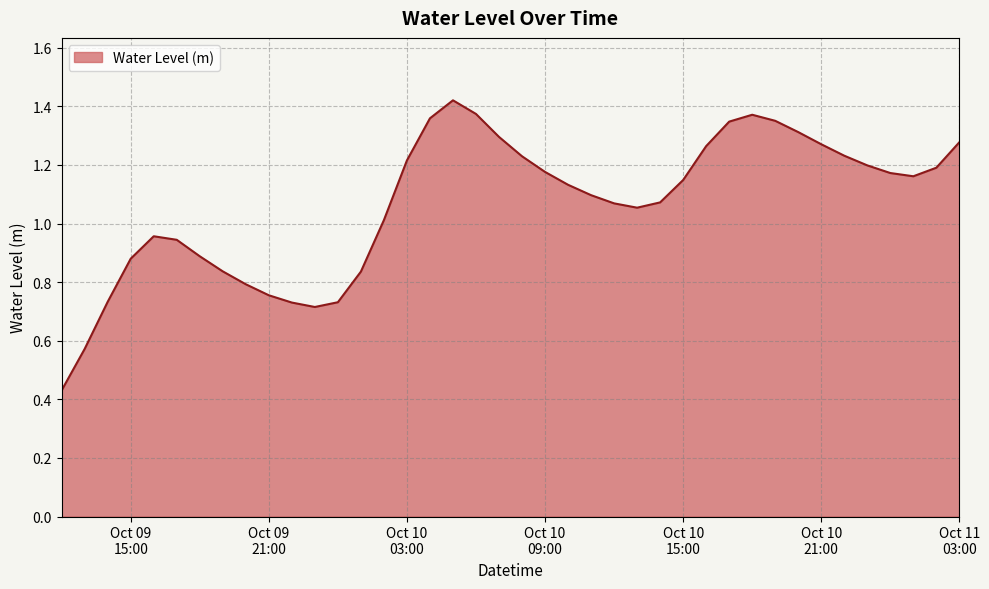

How many lines are shown in the chart?

1